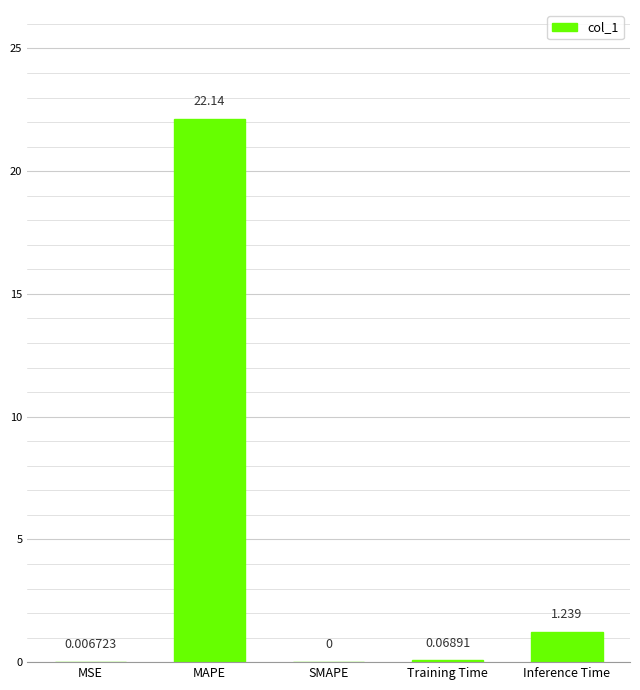

At which category does the chart reach its peak across all series?

MAPE